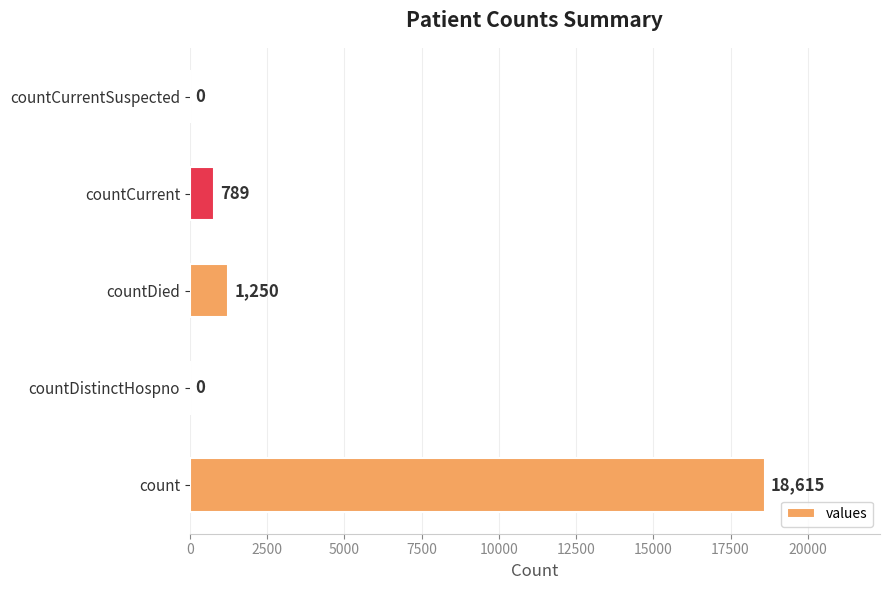

How many values are above zero?

3